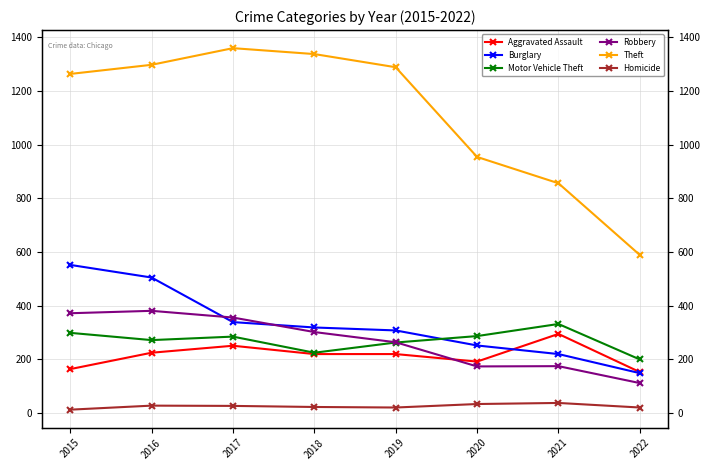

Count the number of data series in this chart.

6